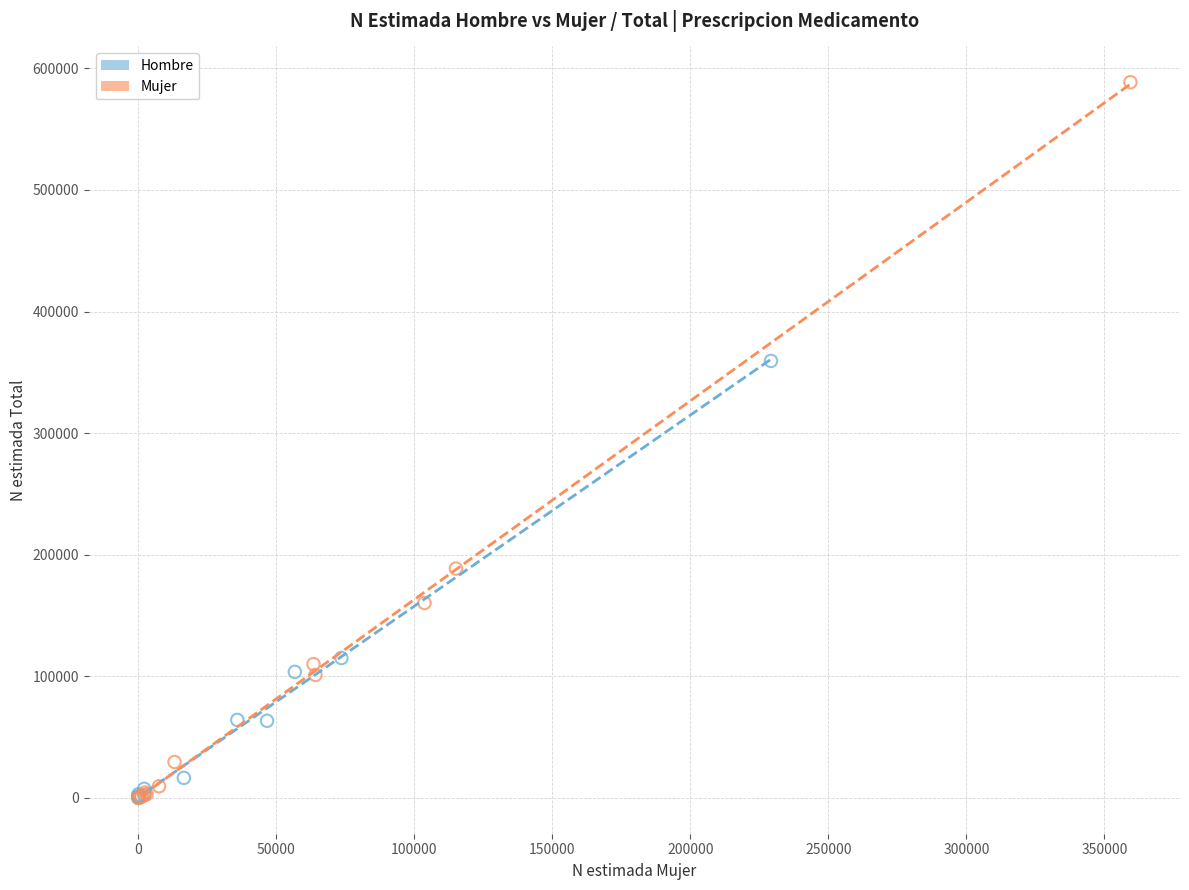

Which series has the largest Y range (max minus min)?

Mujer